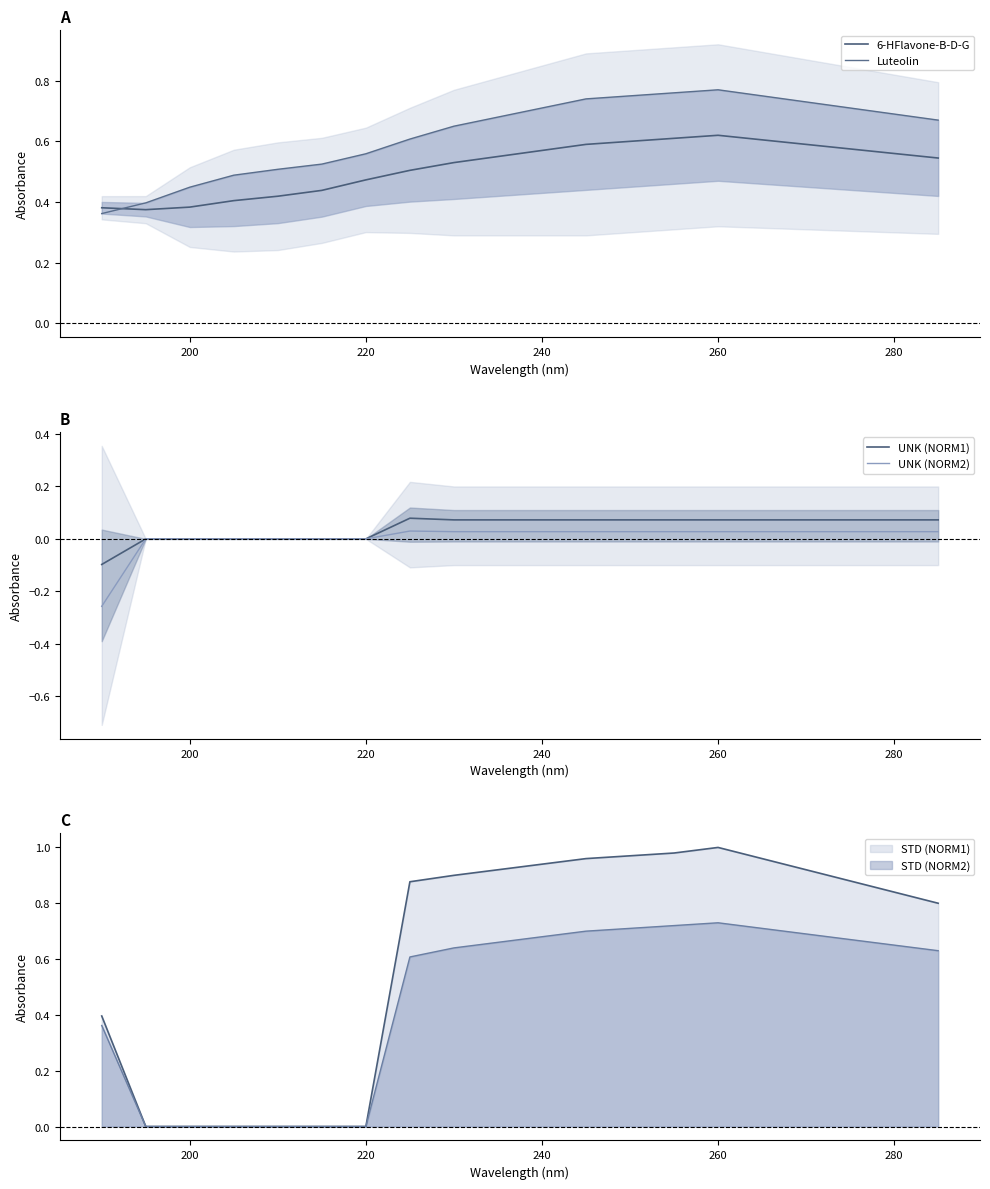

What is the lowest value of the 6-HFlavone-B-D-G series?

0.4